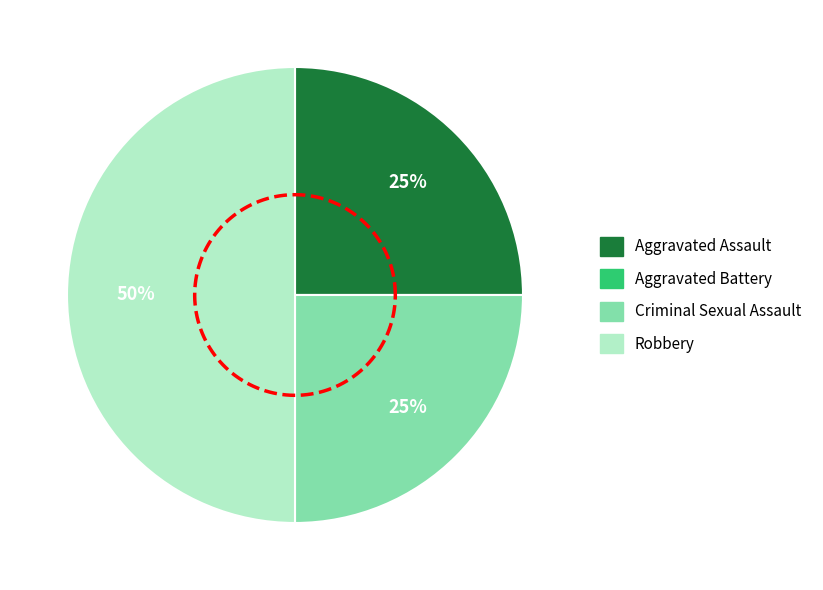

True or false: Aggravated Battery accounts for 0% of the total.

True